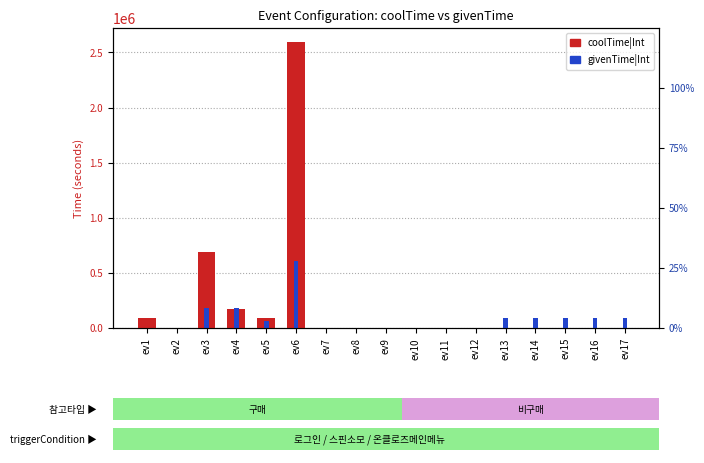

At which label does givenTime|Int reach its peak?

ev6